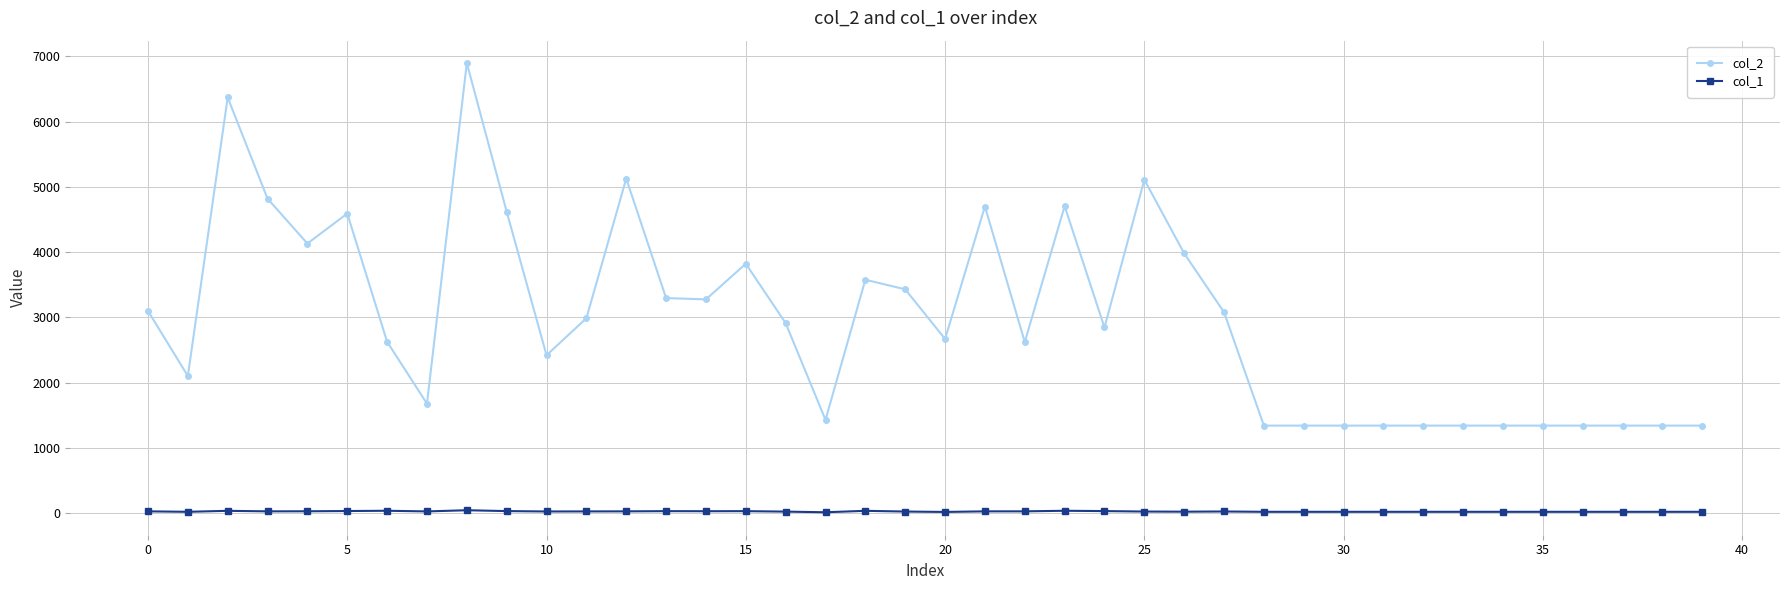

What is the difference between the maximum and second lowest values in the col_2 series?

5551